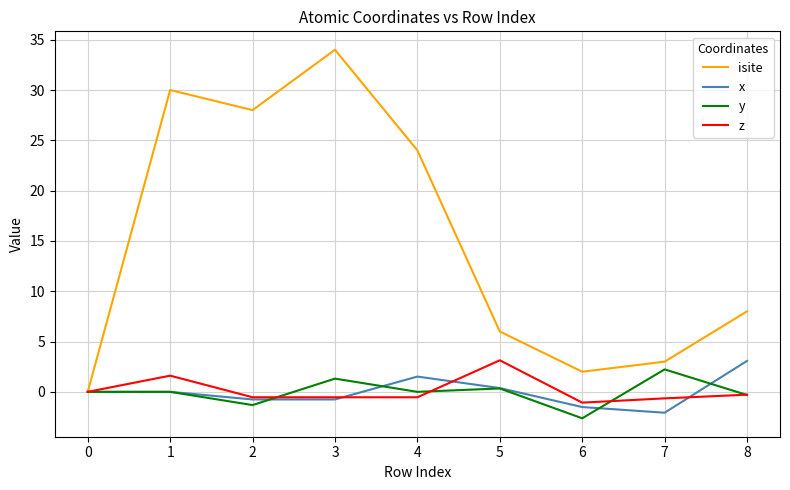

Between 2 and 7, which series saw the biggest shift?

isite